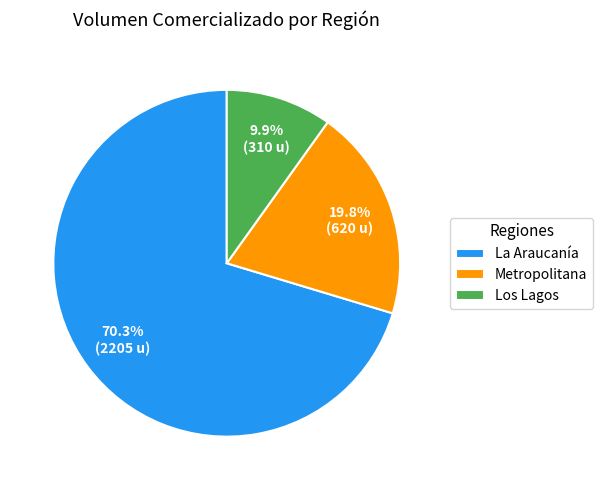

Which slice is the smallest?

Los Lagos